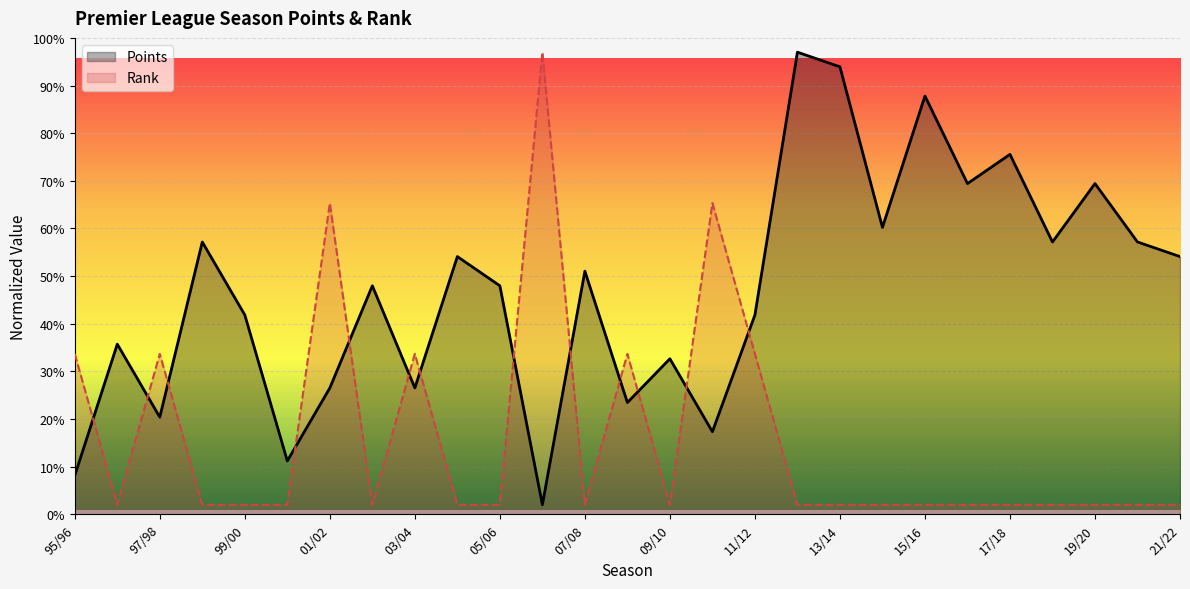

What is the difference between the highest and lowest values at 97/98?

13.3